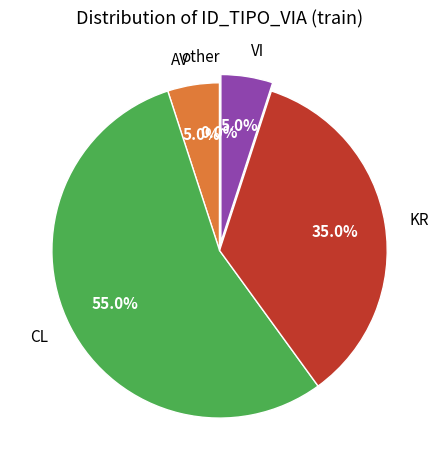

What is the smallest slice in the pie chart?

AV